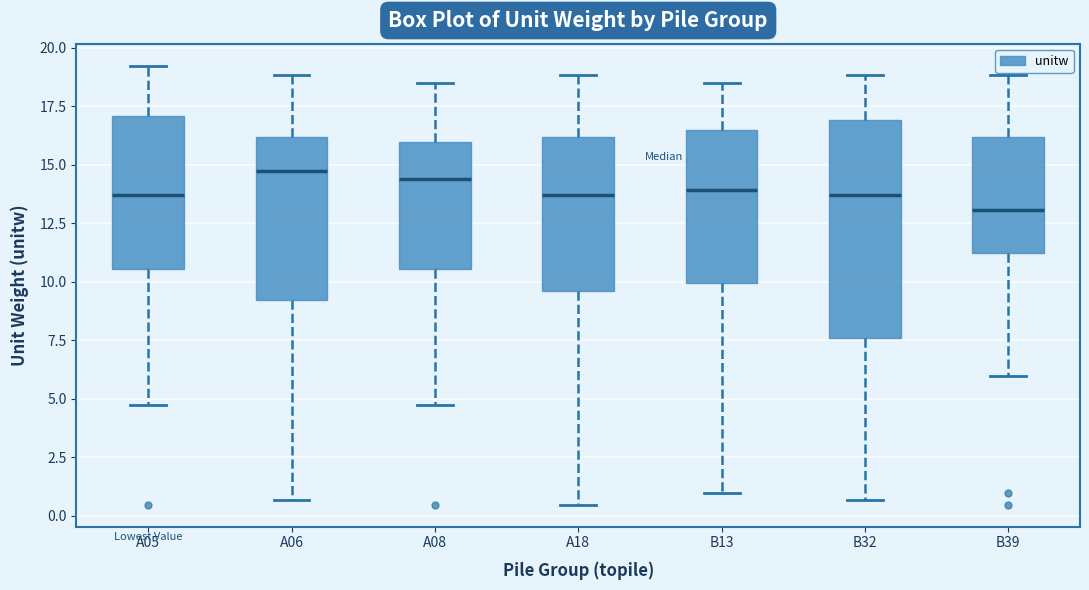

Comparing the boxes themselves (not the whiskers), which one is the tallest?

B32